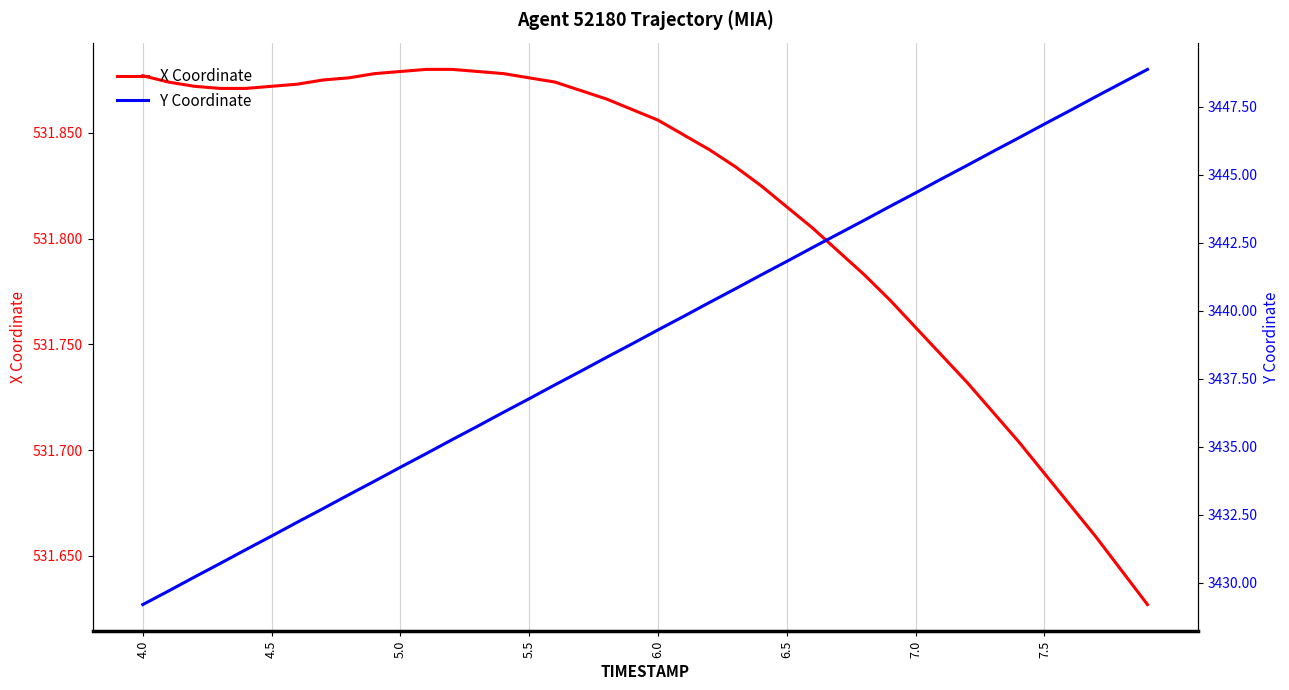

At 5.0, list the series in order from largest to smallest.

Y Coordinate, X Coordinate